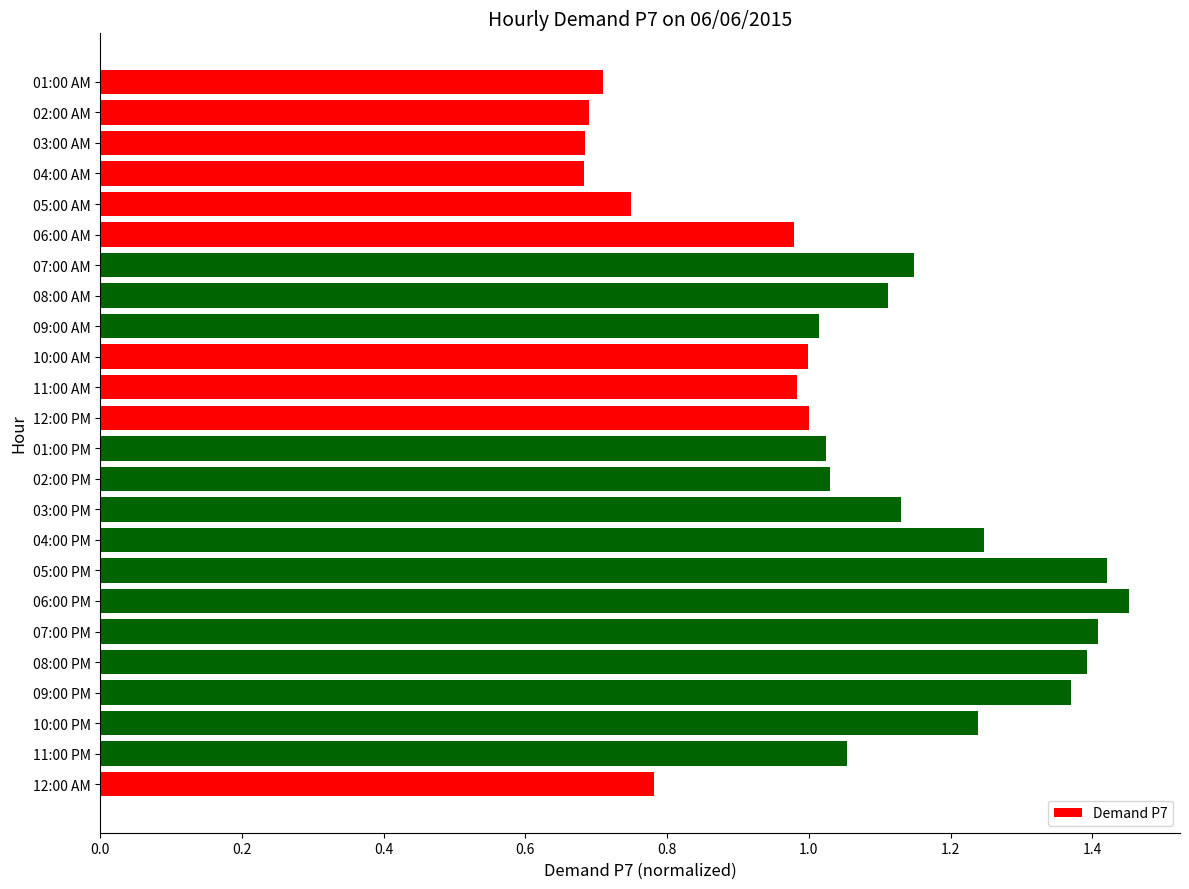

What is the sum of all values?

25.3